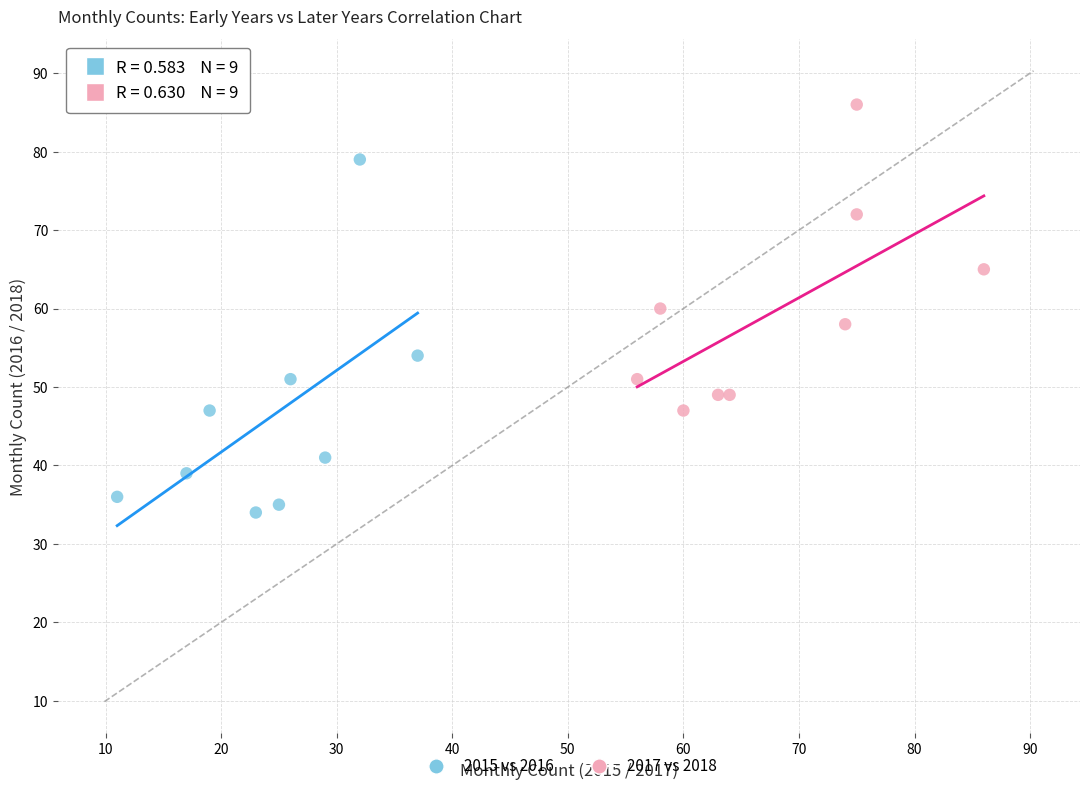

What are all the series names shown in the legend?

2015 vs 2016, 2017 vs 2018